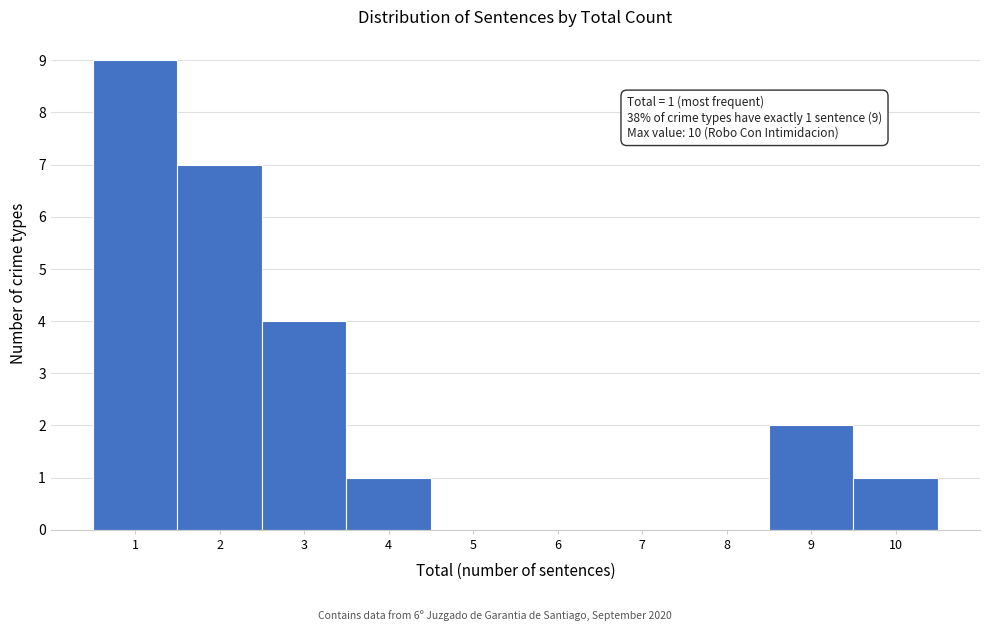

Which range on the x-axis has the tallest bar?

0.5 to 1.5